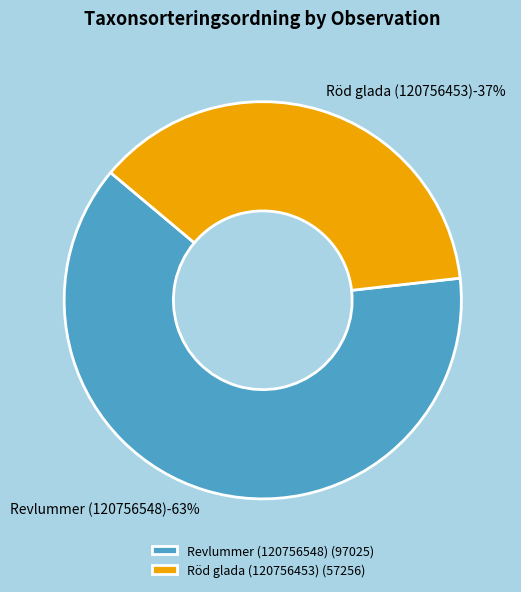

To the nearest percent, what is the difference between the Revlummer (120756548) and Röd glada (120756453) slice percentages?

26%